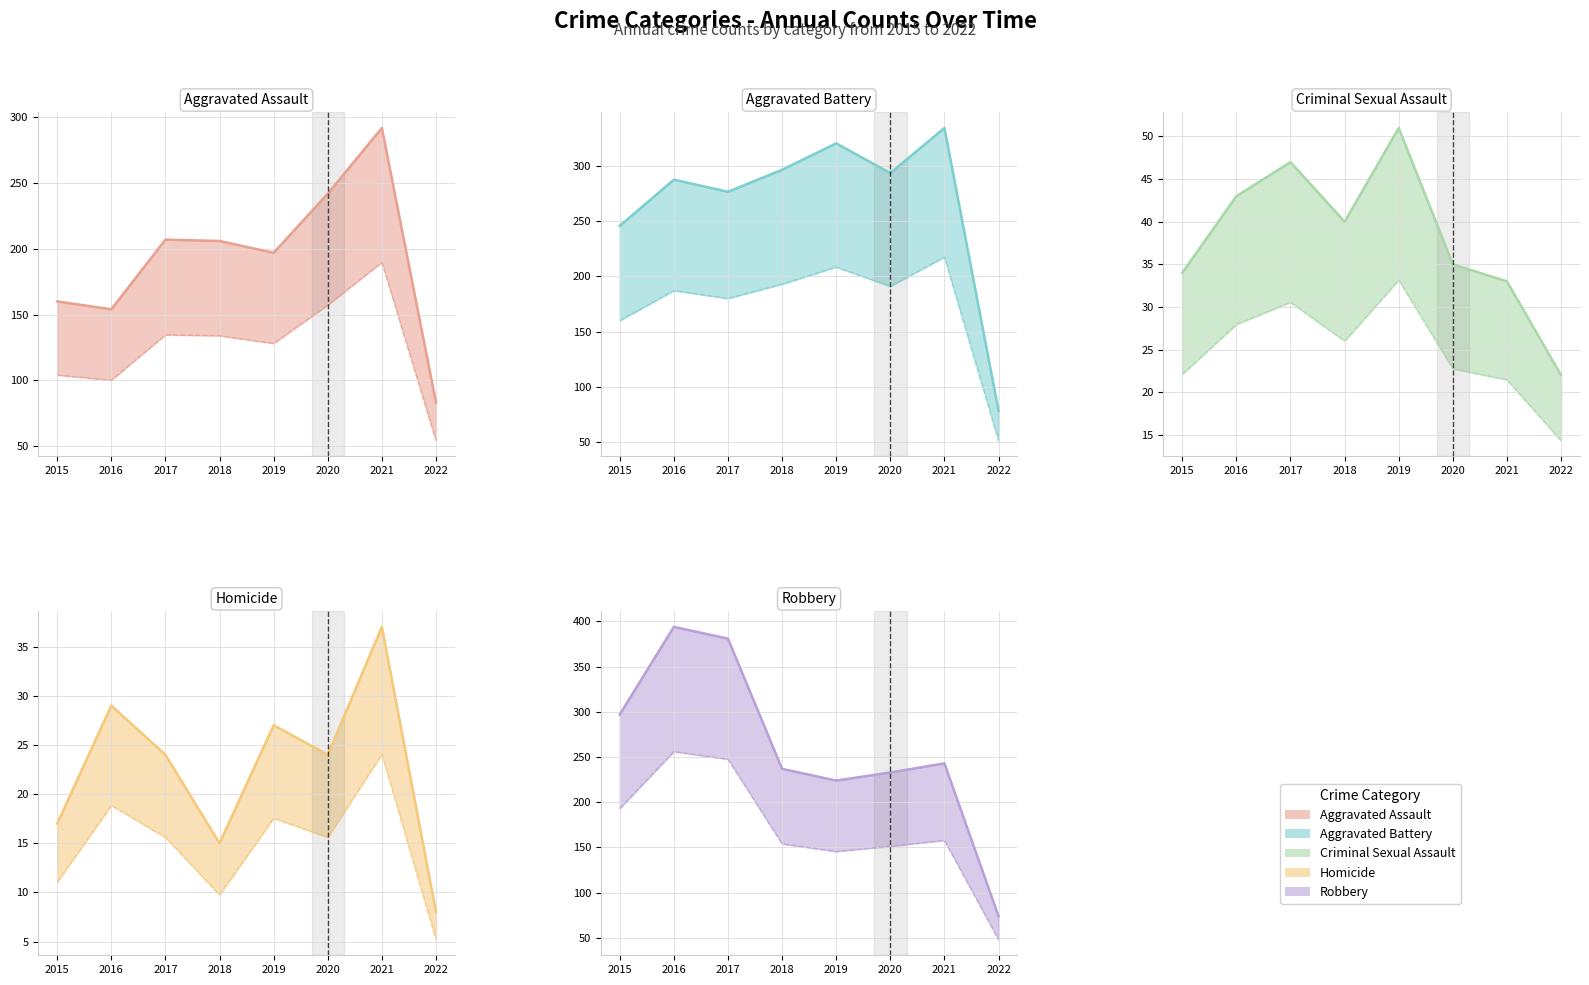

What is the difference between the second highest and second lowest values in the Aggravated Battery series?

75